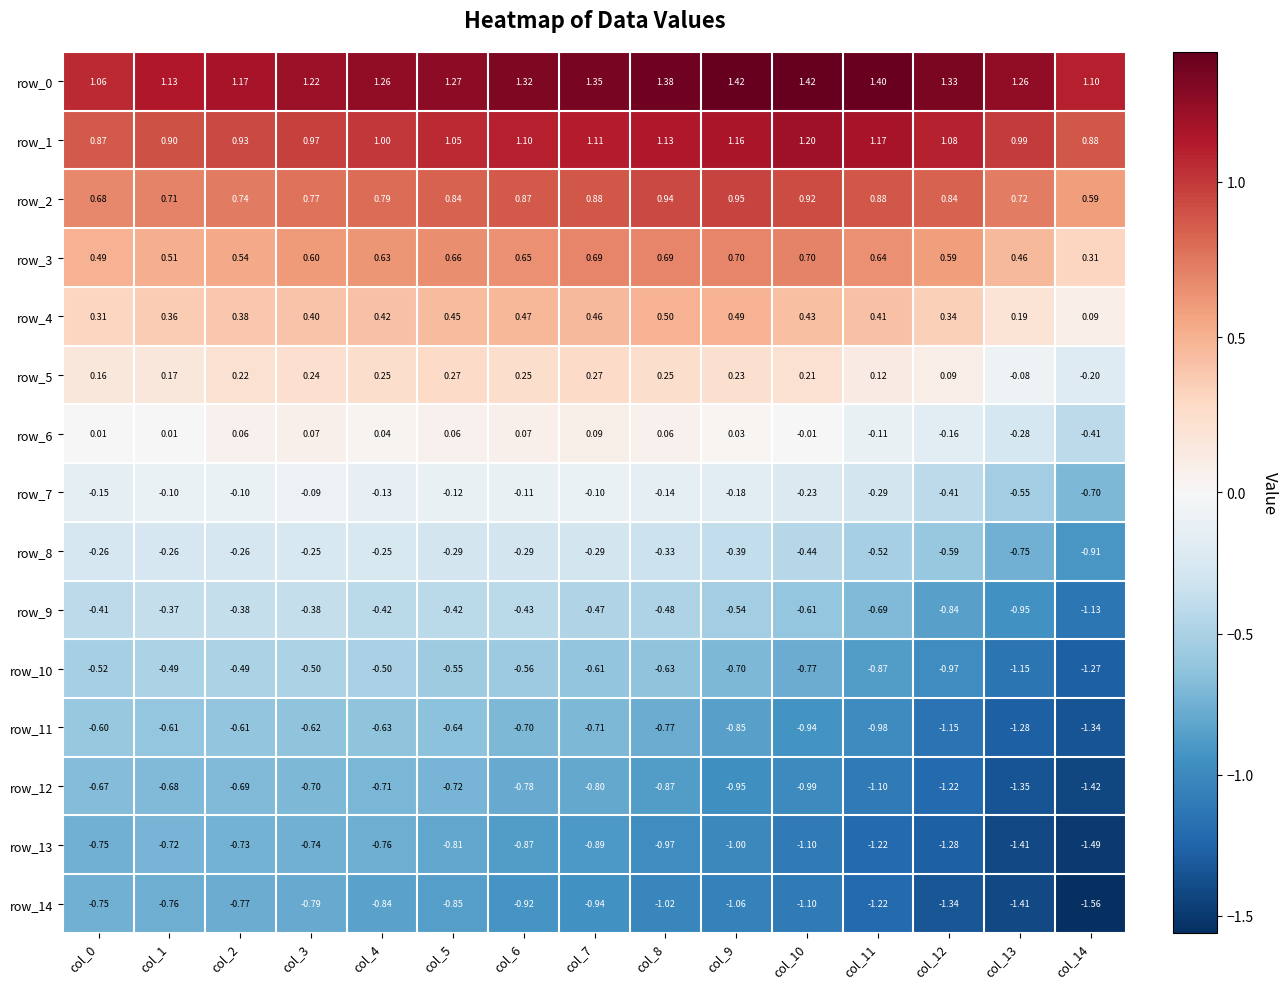

Which category has the lowest value across all series?

col_14